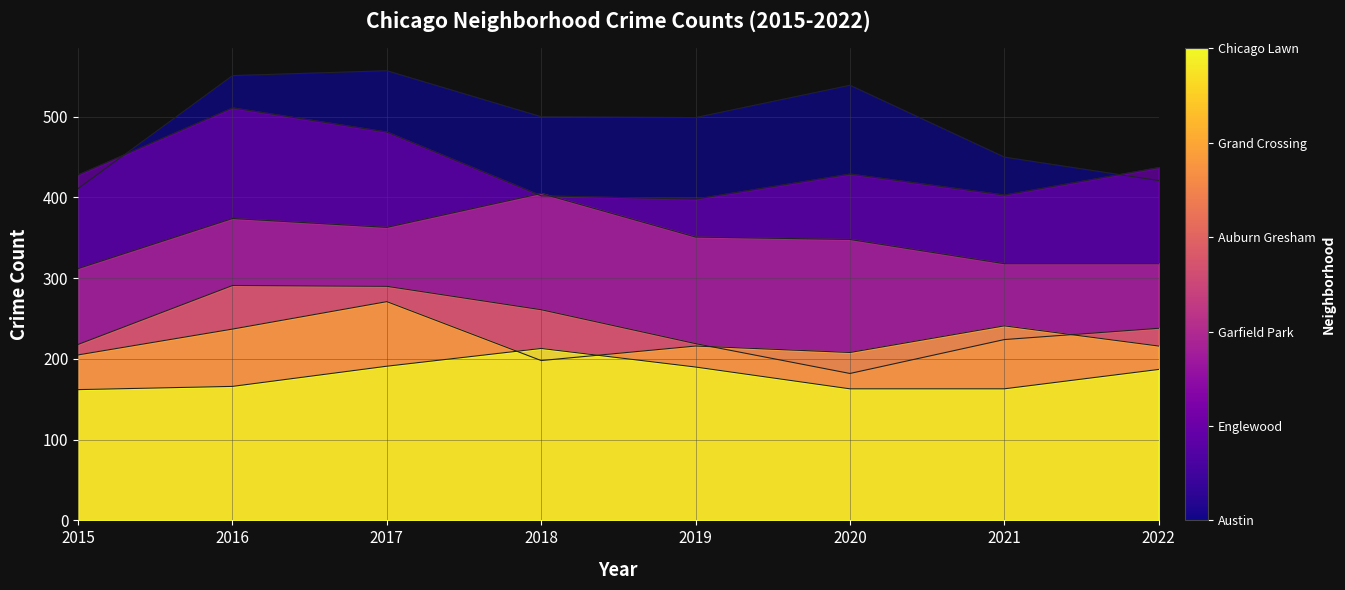

True or false: Austin and Garfield Park intersect in this chart.

False